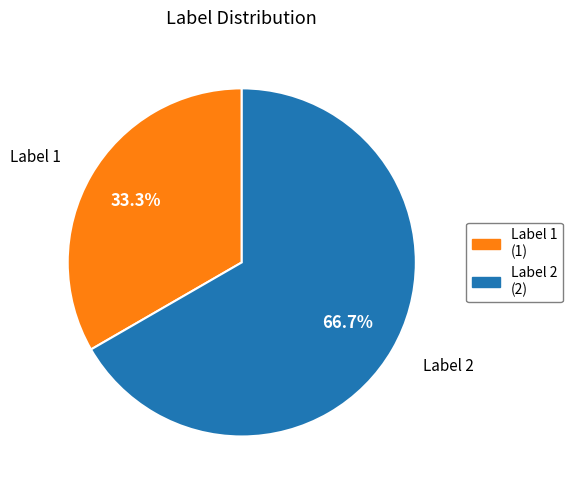

Does any single category account for the majority?

Yes